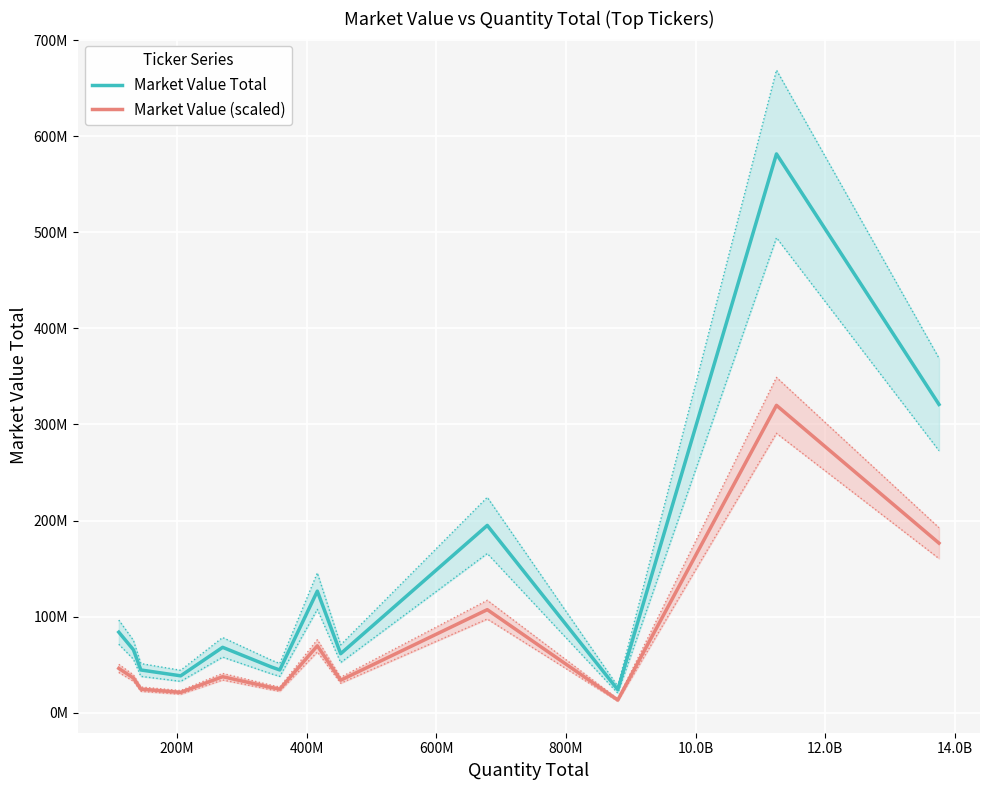

How many data points in Market Value (scaled) are less than 36004251?

6